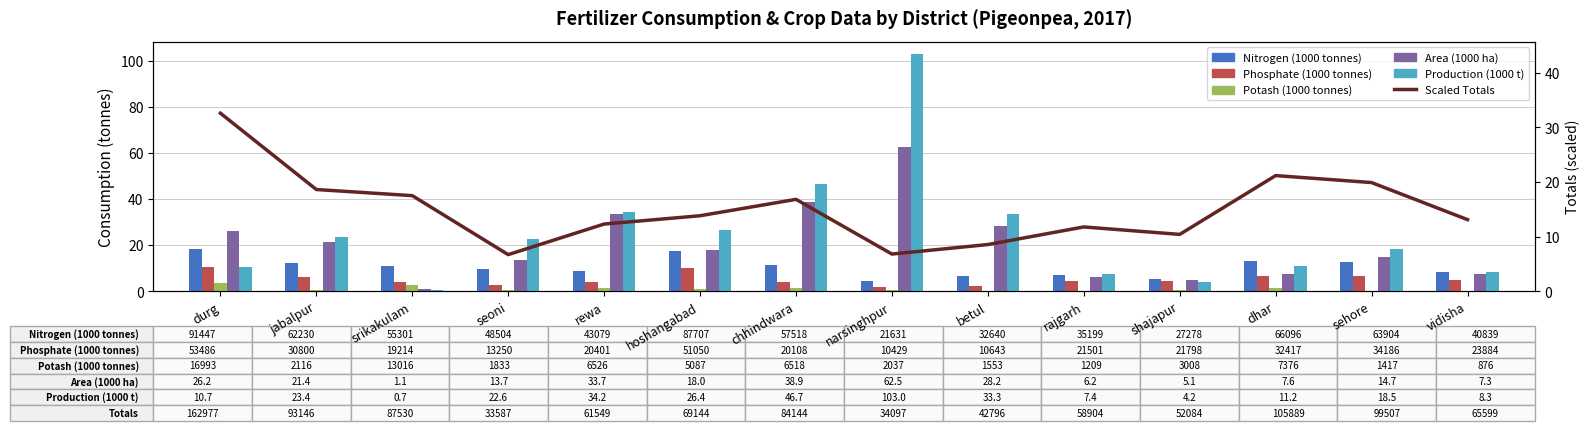

Which series has the largest total across all categories?

Production (1000 t)